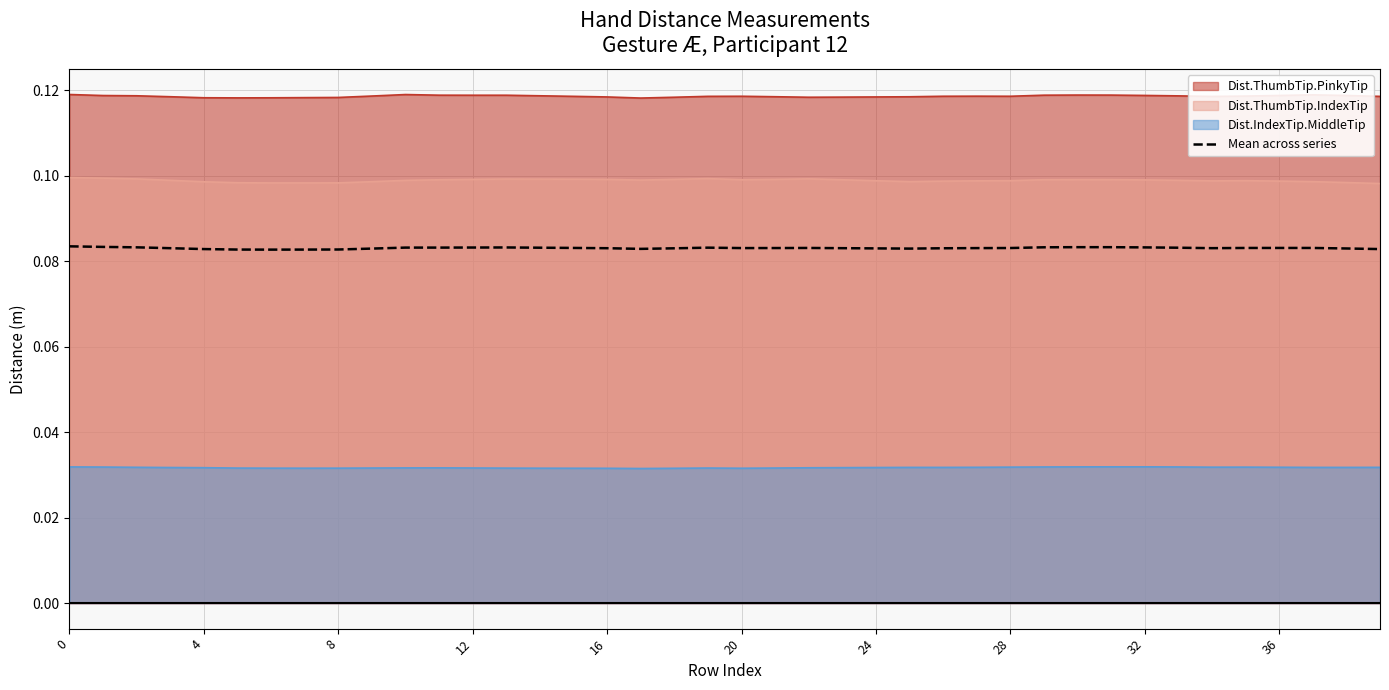

Between 32 and 11, which is larger?

32